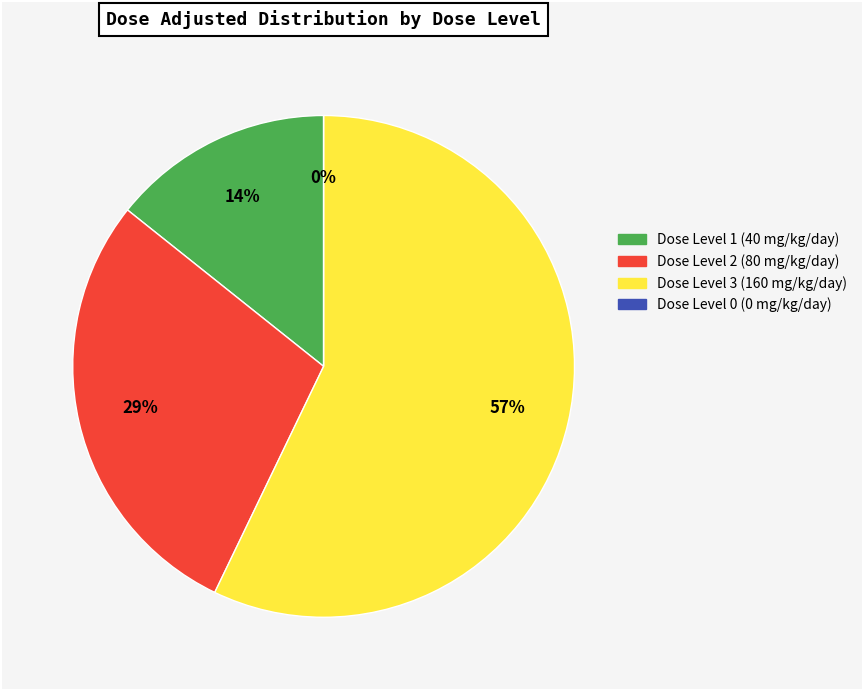

To the nearest percent, what portion does Dose Level 2 (80 mg/kg/day) represent?

29%